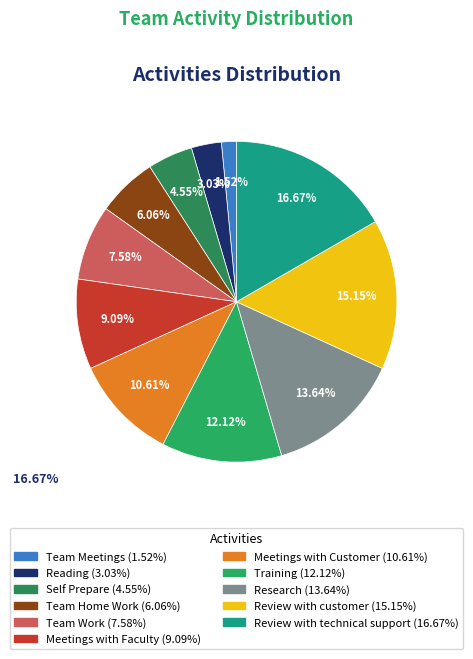

Do Meetings with Faculty and Review with technical support together represent more than half of the pie?

No